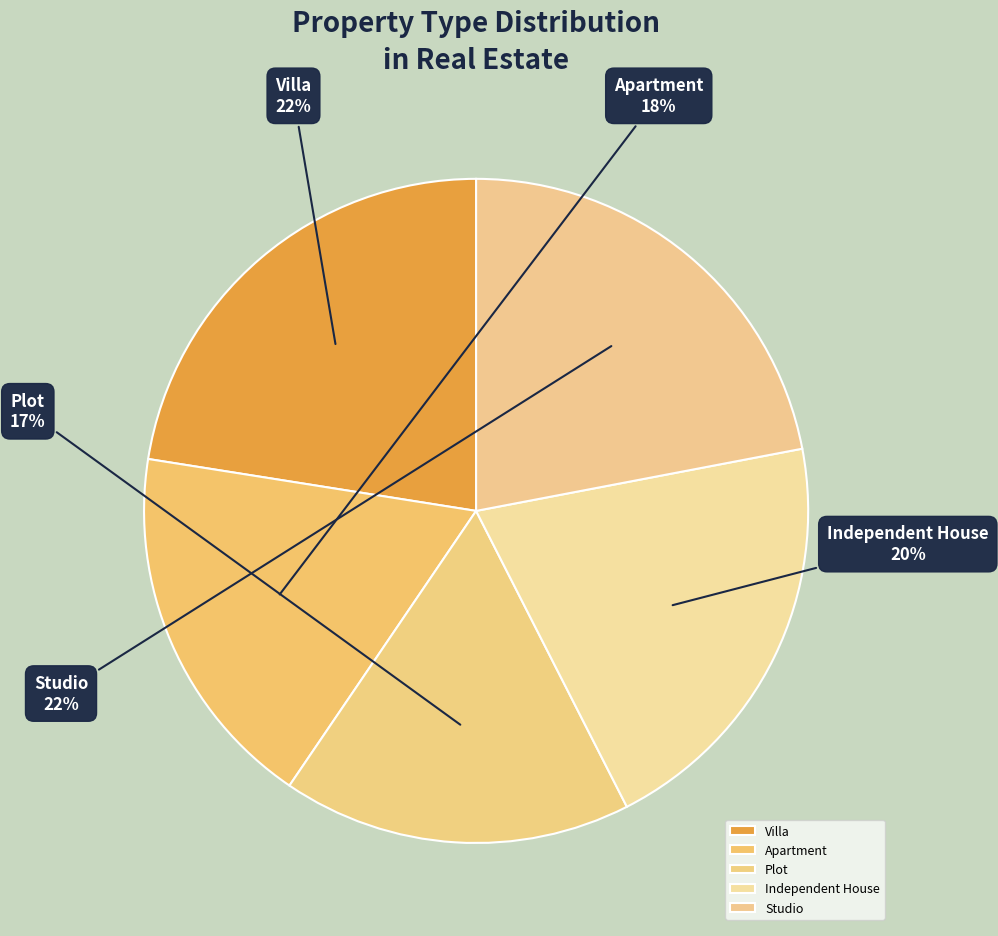

Does Villa represent more than half of the total?

No